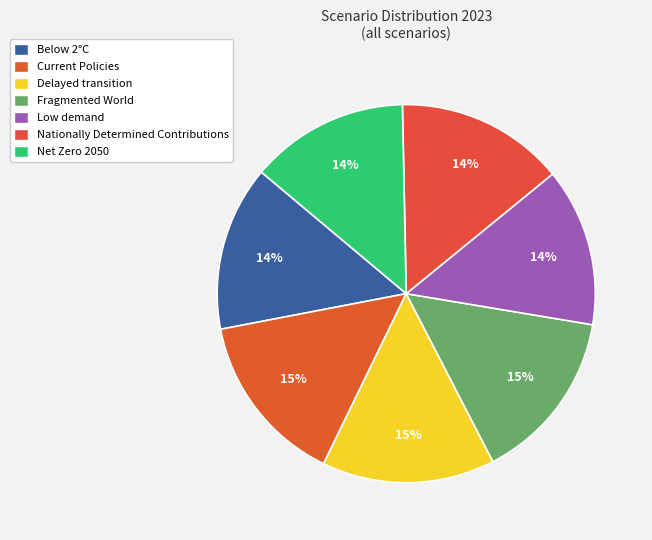

What portion of the pie excludes Low demand?

86.5%